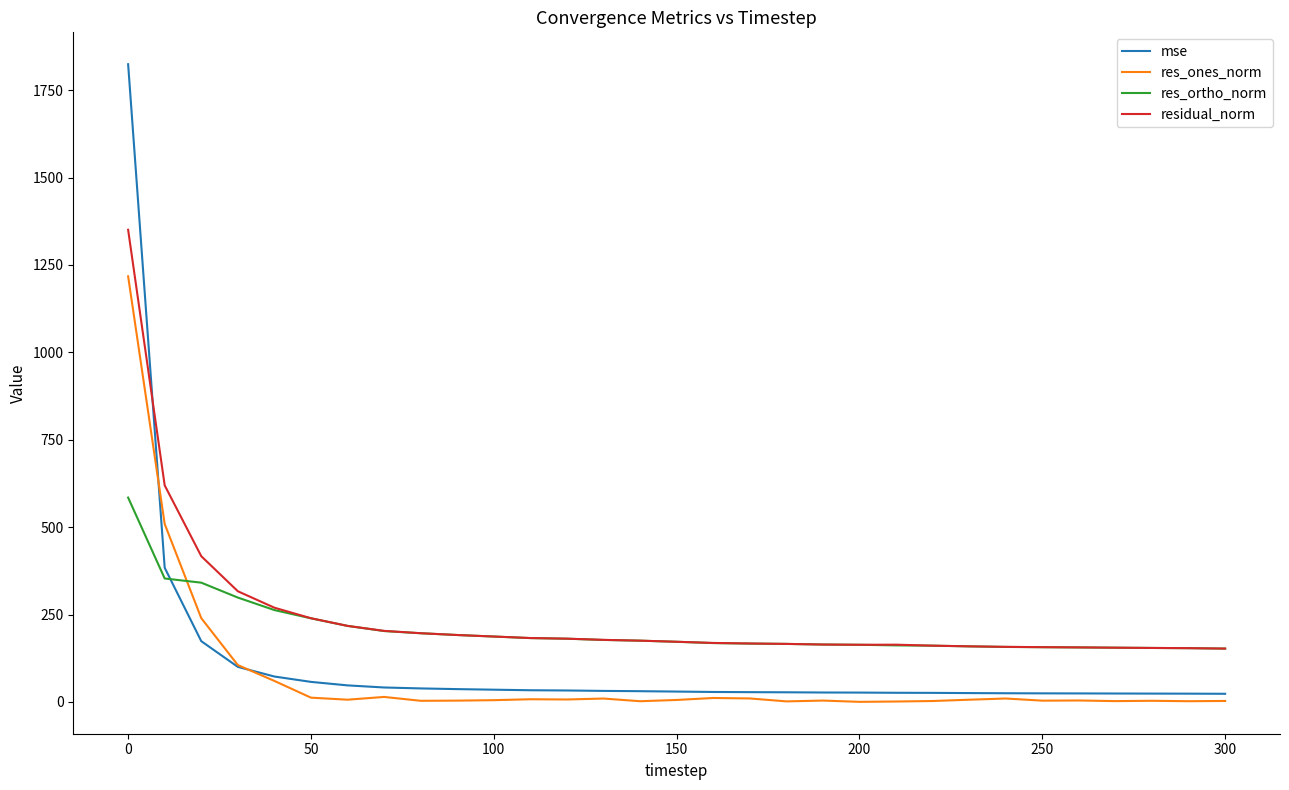

What is the maximum value shown in the chart?

1824.3